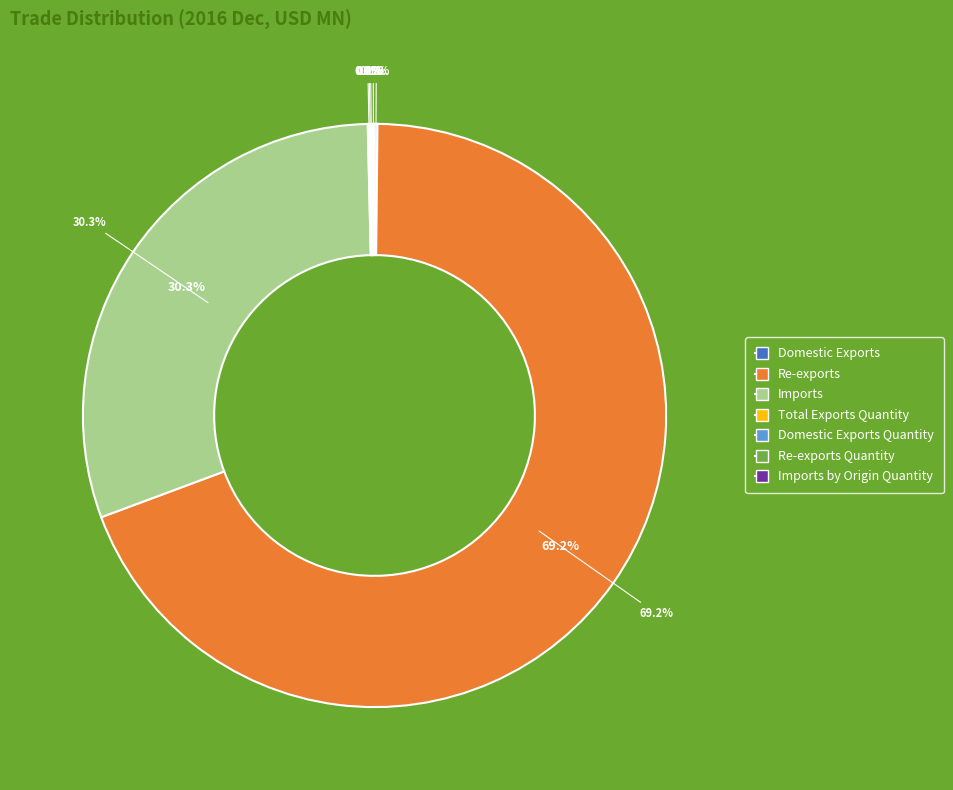

Which category has the biggest portion of the pie?

Re-exports